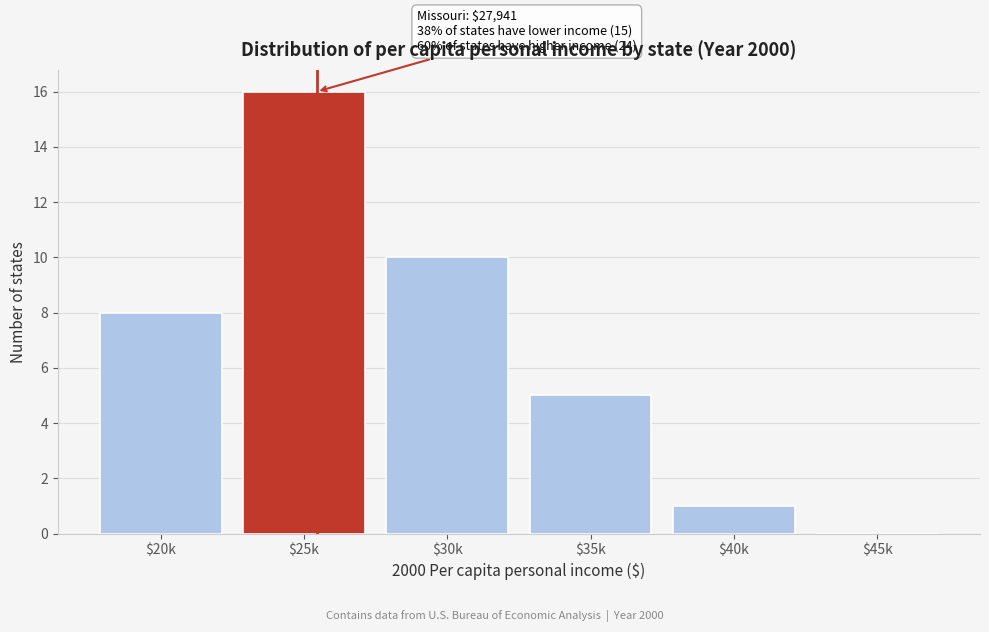

Which category has the highest value across all series?

$25k